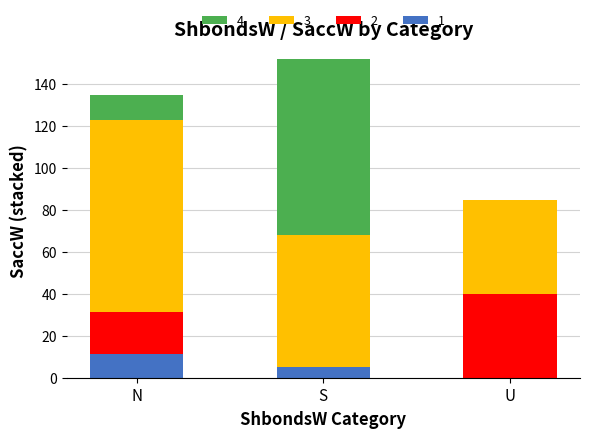

Count the number of data series in this chart.

4